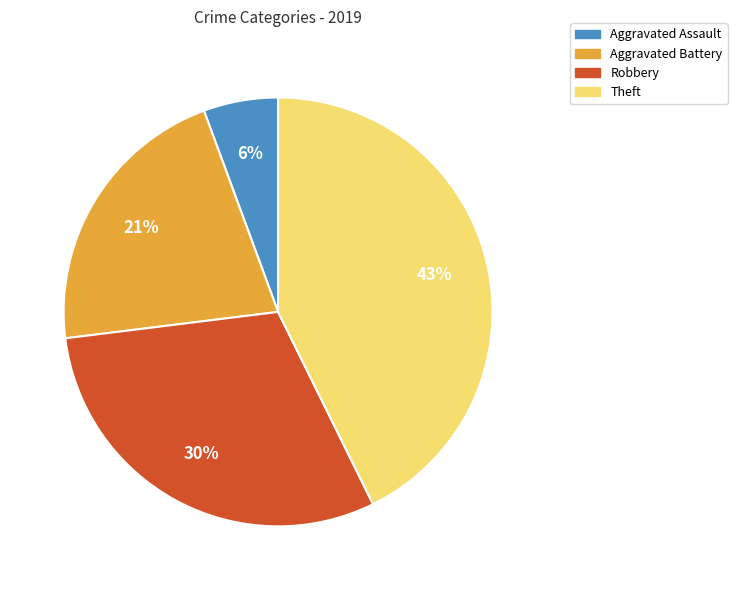

Count the number of slices in the pie.

4